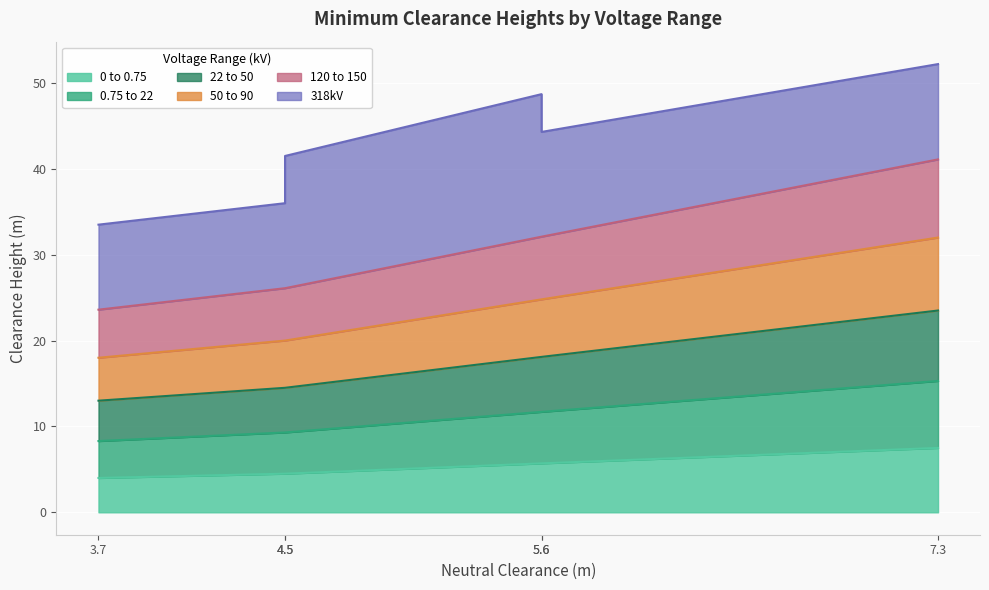

At which category is the sum across all series the highest?

7.3